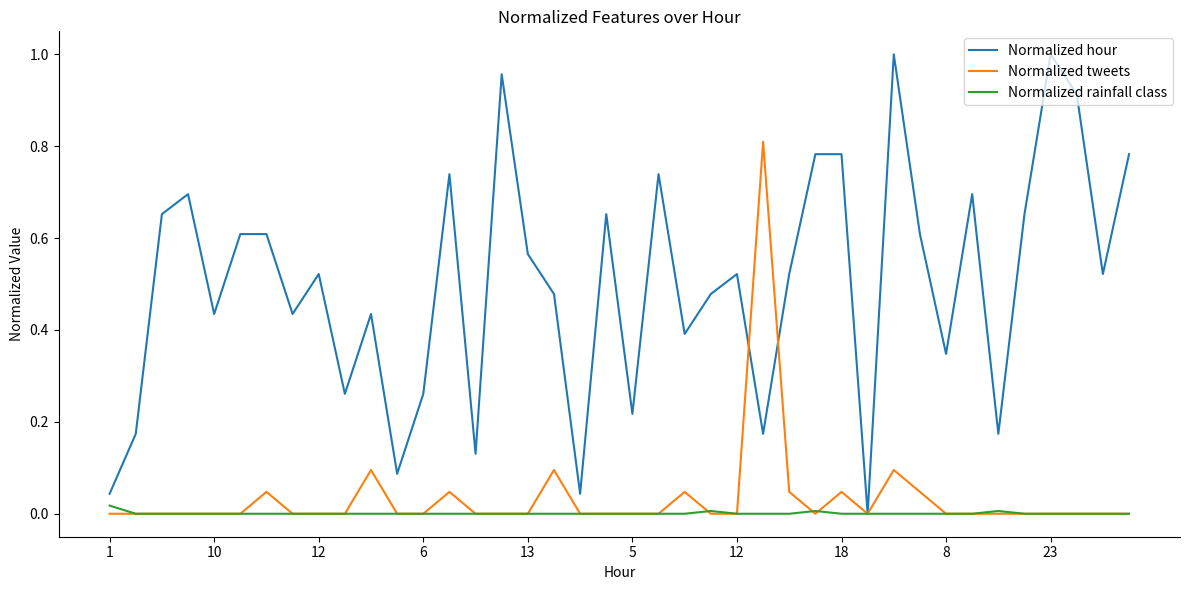

Which series has the largest total across all categories?

Normalized hour